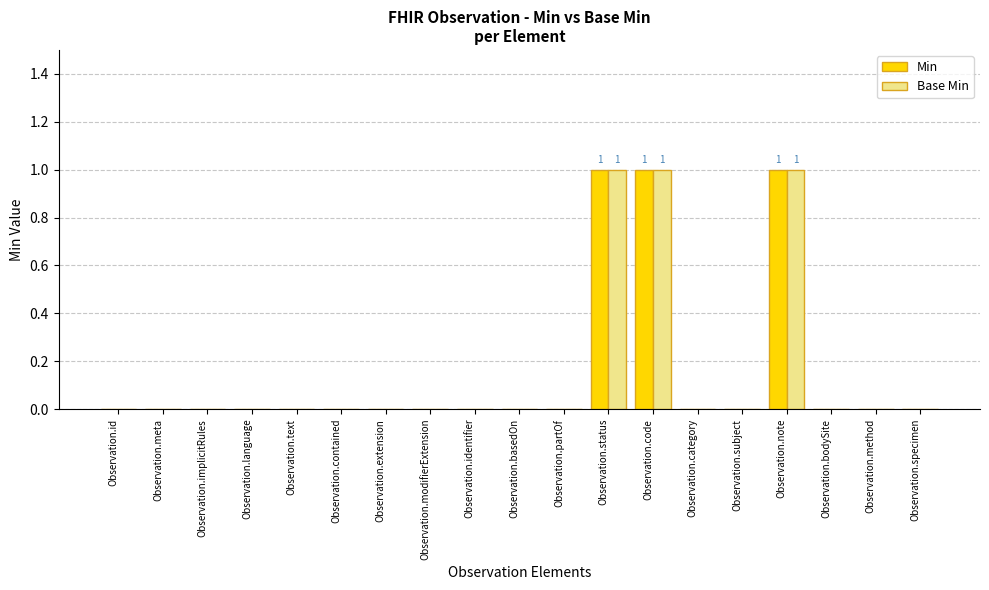

What is the sum of all Min values?

3